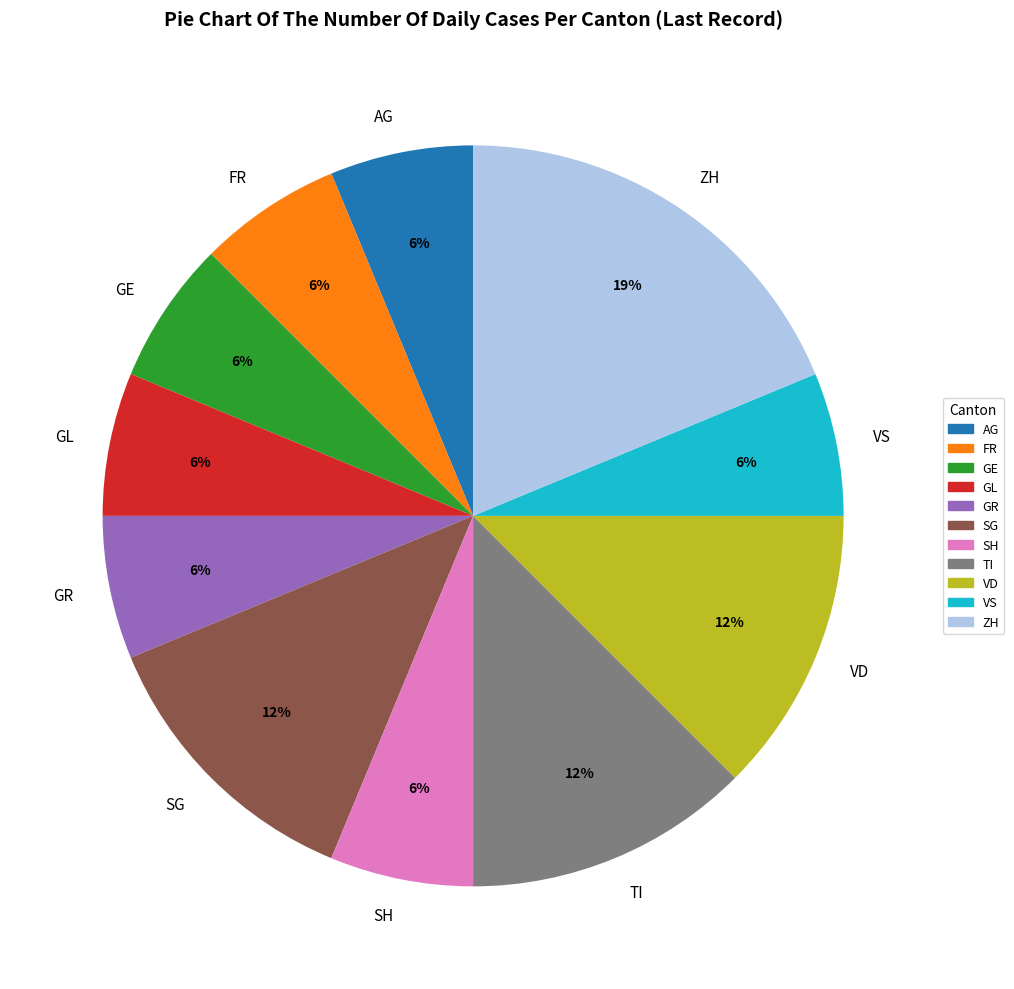

What is the largest slice in the pie chart?

ZH